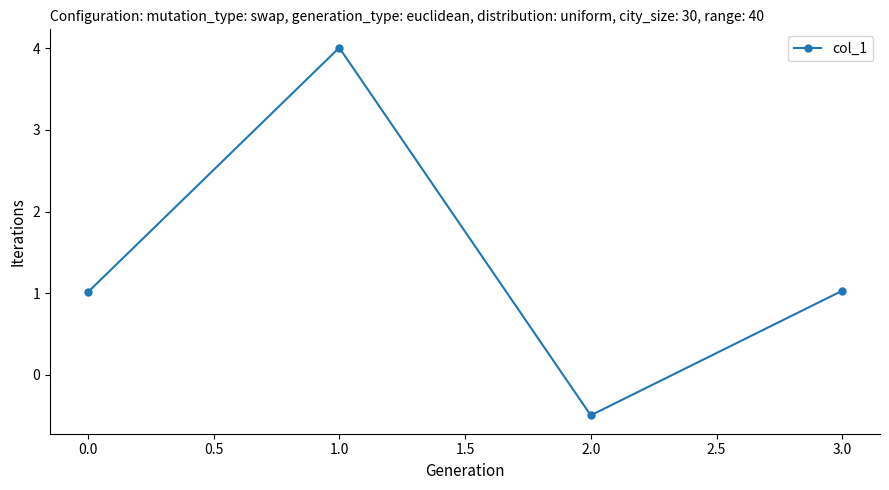

What is the label of the 3rd point from the left?

2.0